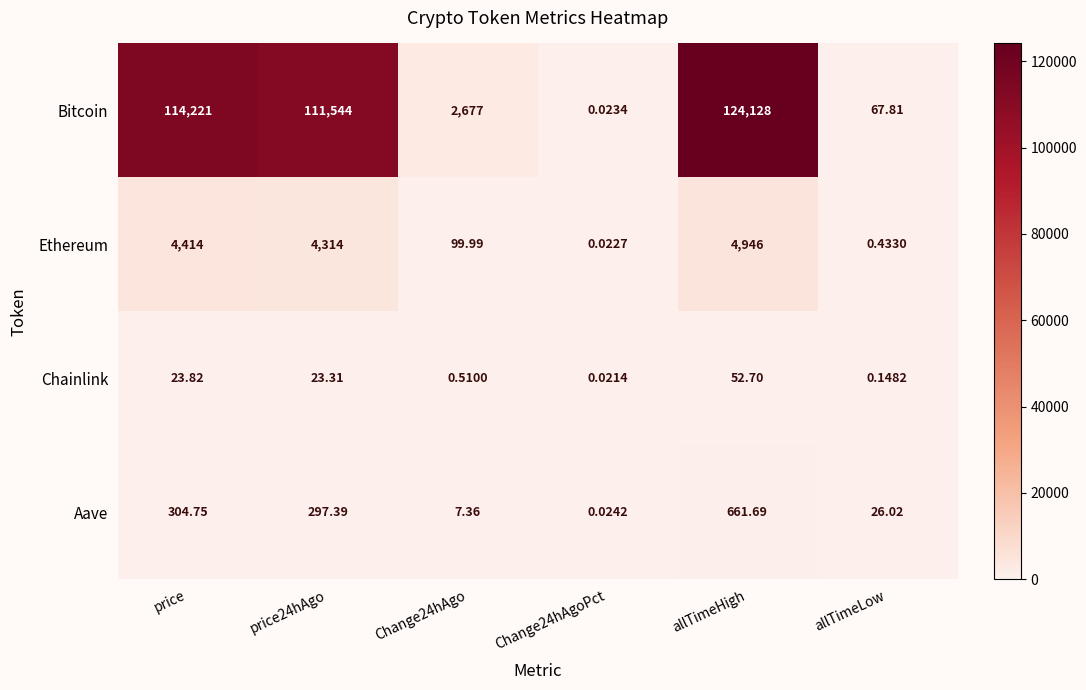

Which series changed the most between Change24hAgoPct and allTimeHigh?

Bitcoin